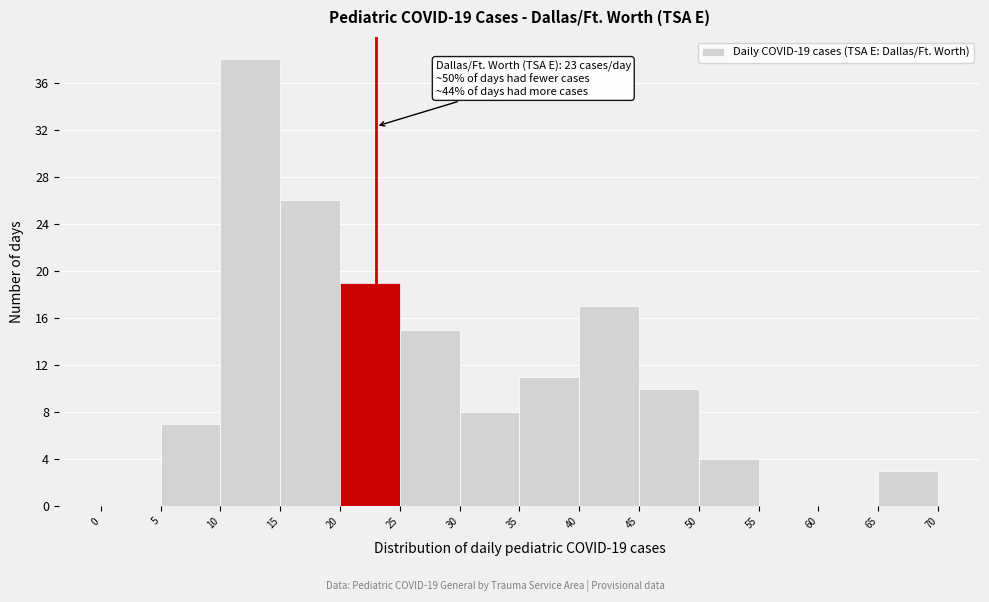

Which range on the x-axis has the tallest bar?

10 to 15